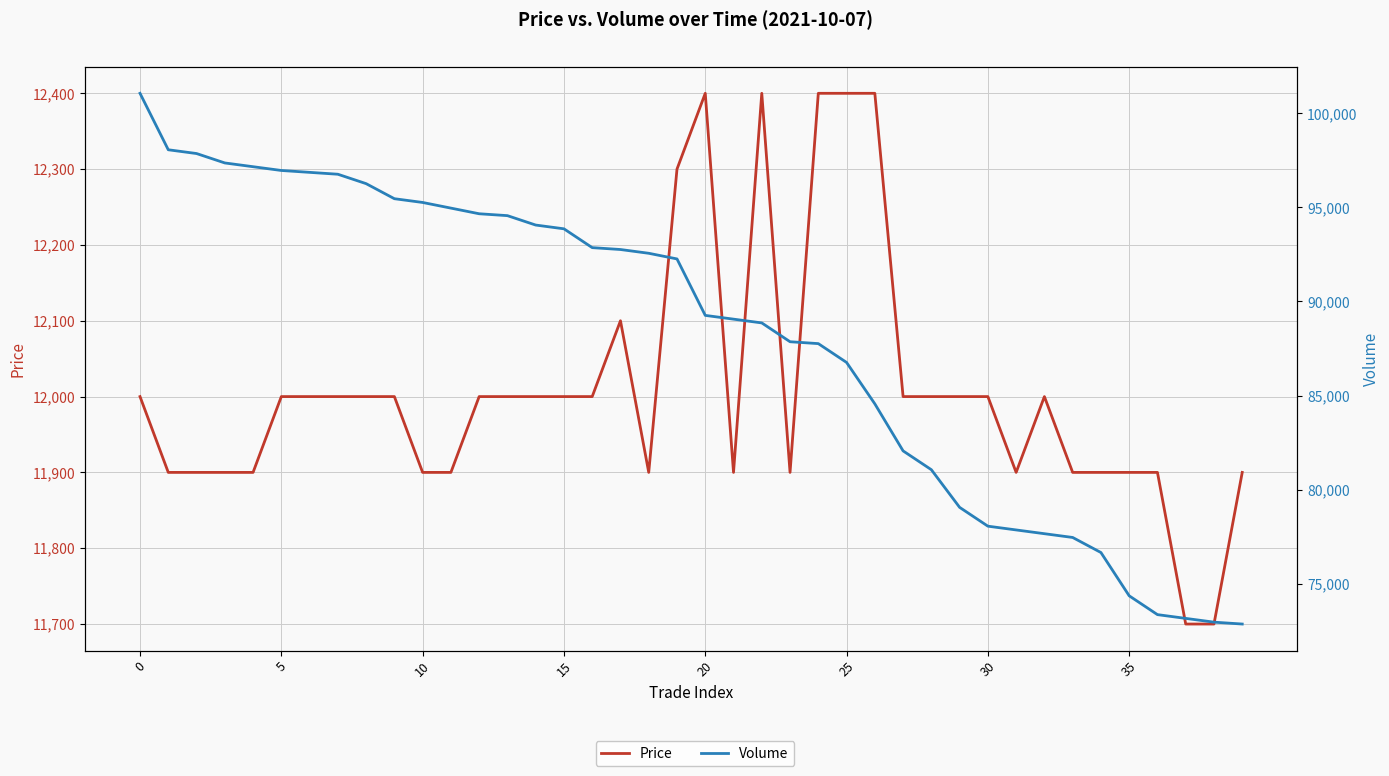

True or false: Price and Volume cross at least once.

False